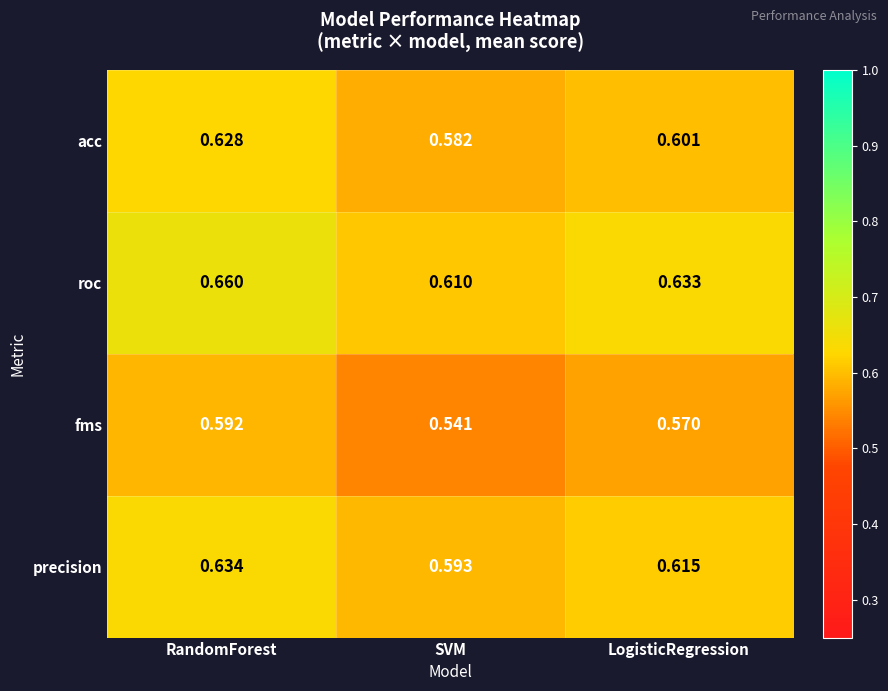

Which category has the lowest value across all series?

SVM